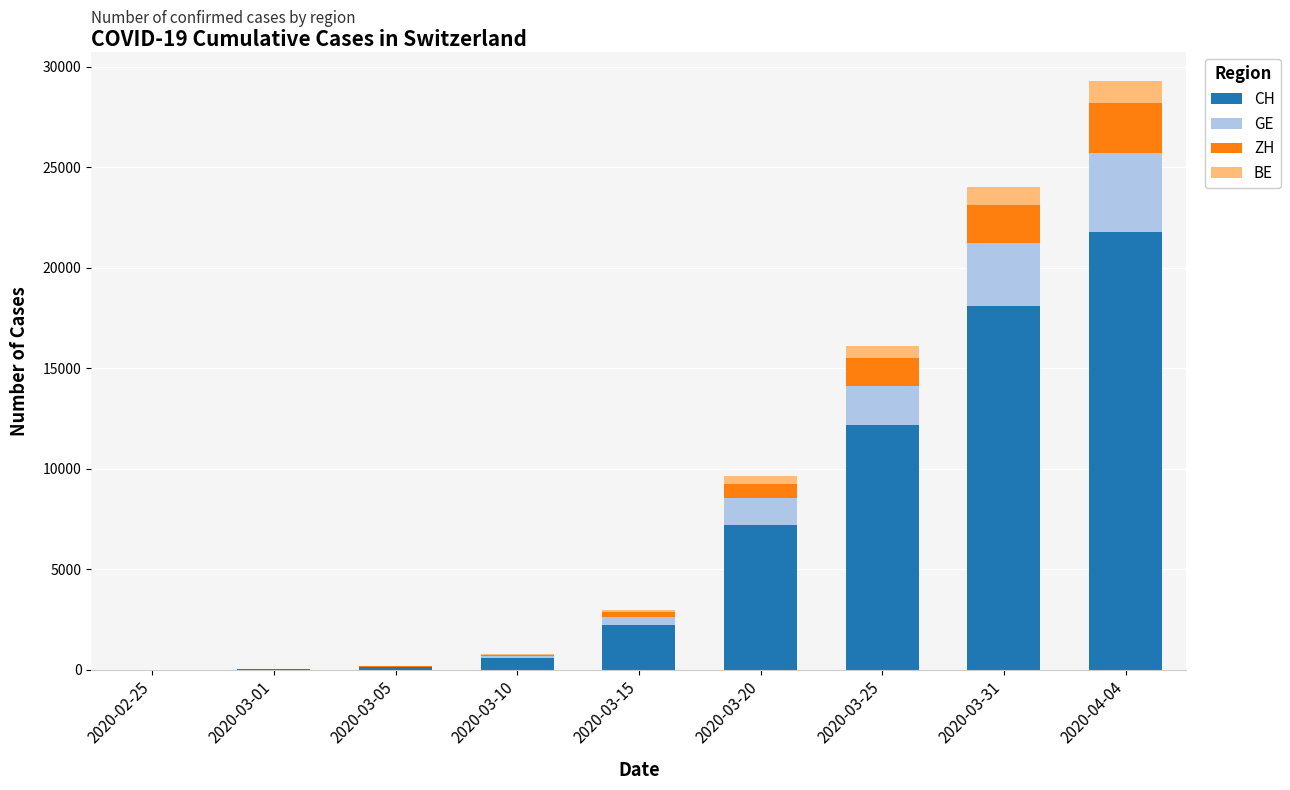

What is the highest value of the CH series?

21804